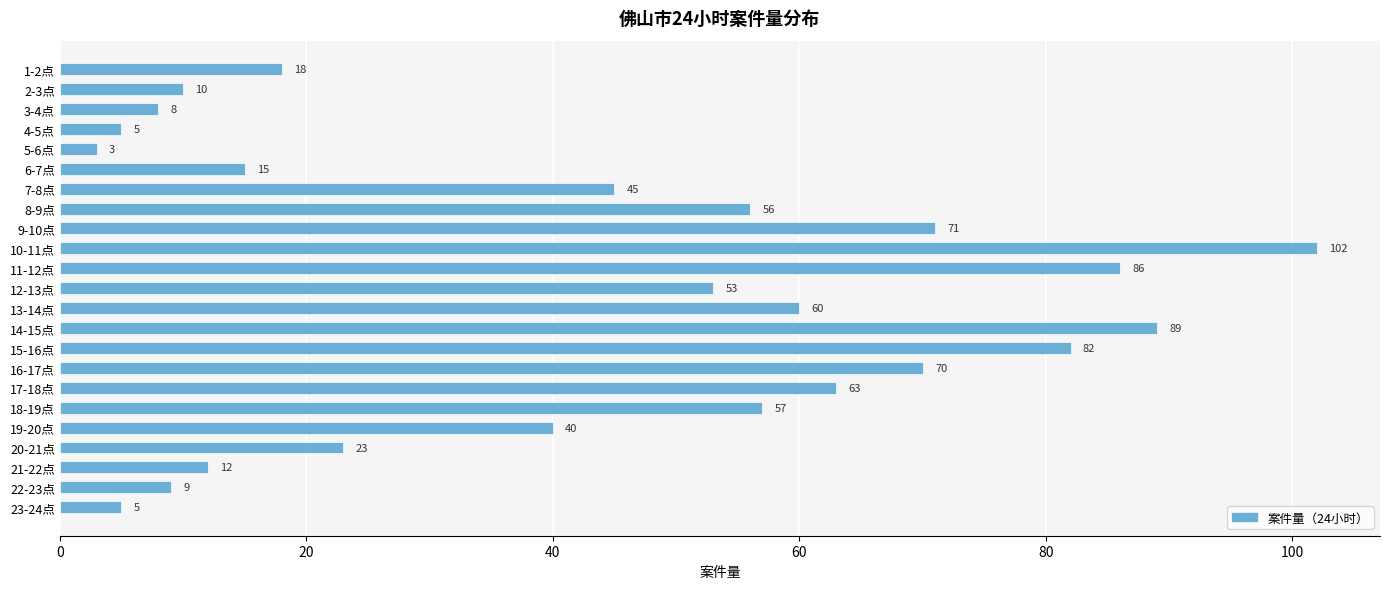

What is the label of the 9th bar from the top?

9-10点